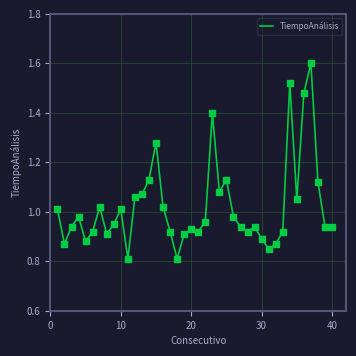

What is the maximum value shown in the chart?

1.6